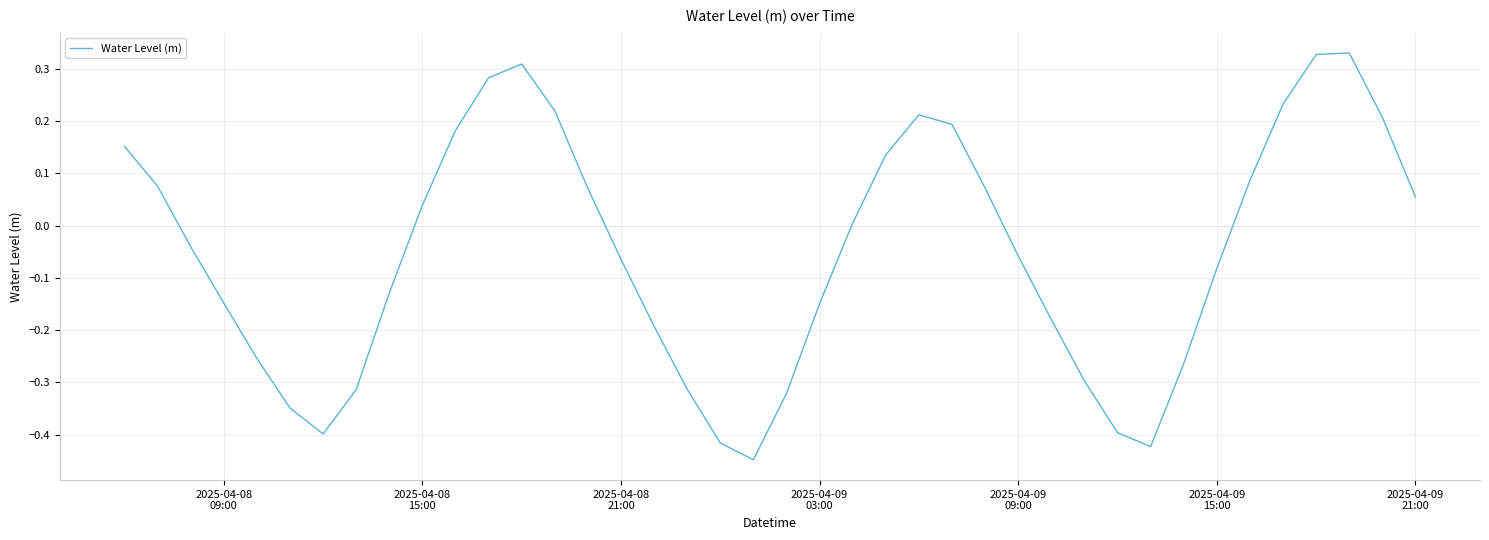

What is the difference between the maximum and minimum values?

0.8